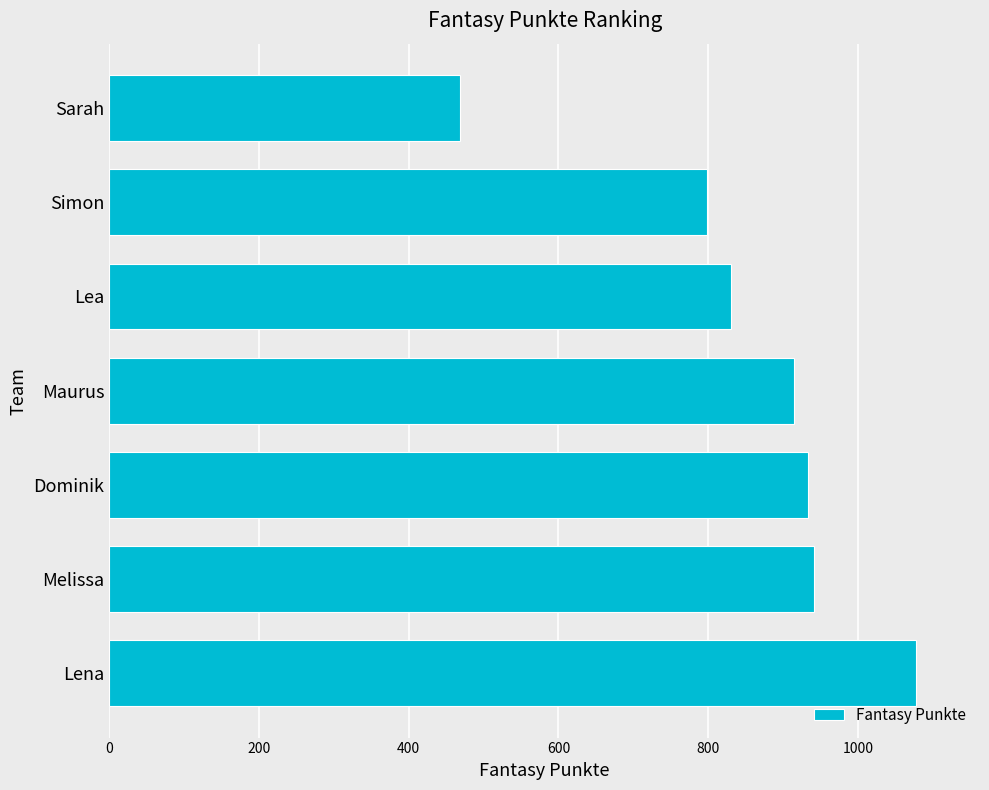

Reading top to bottom, extract all data points from this chart.

468	798	830	915	934	941	1077